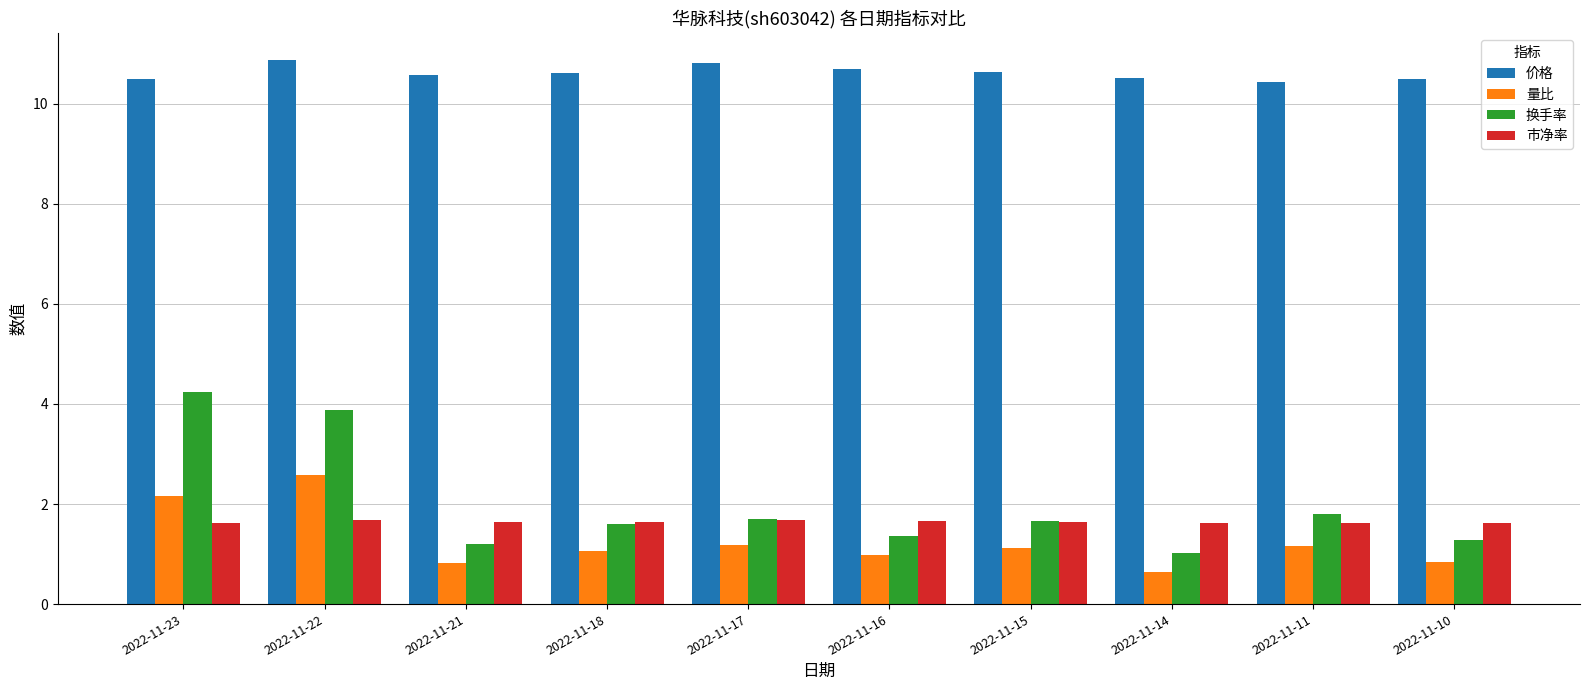

What is the minimum value for 换手率?

1.0